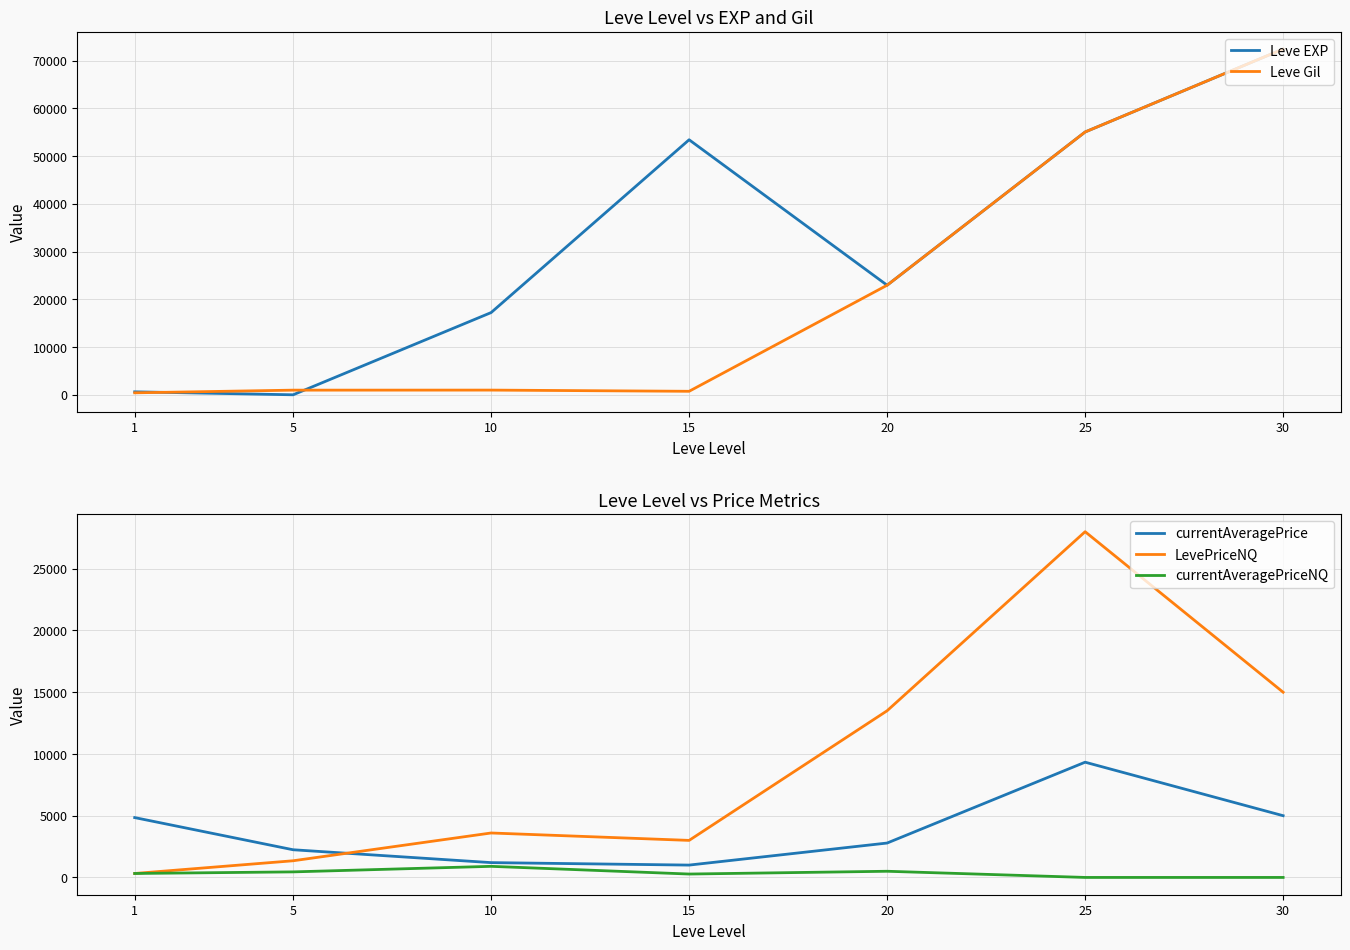

What is the difference between the maximum and minimum values in the currentAveragePriceNQ series?

899.0